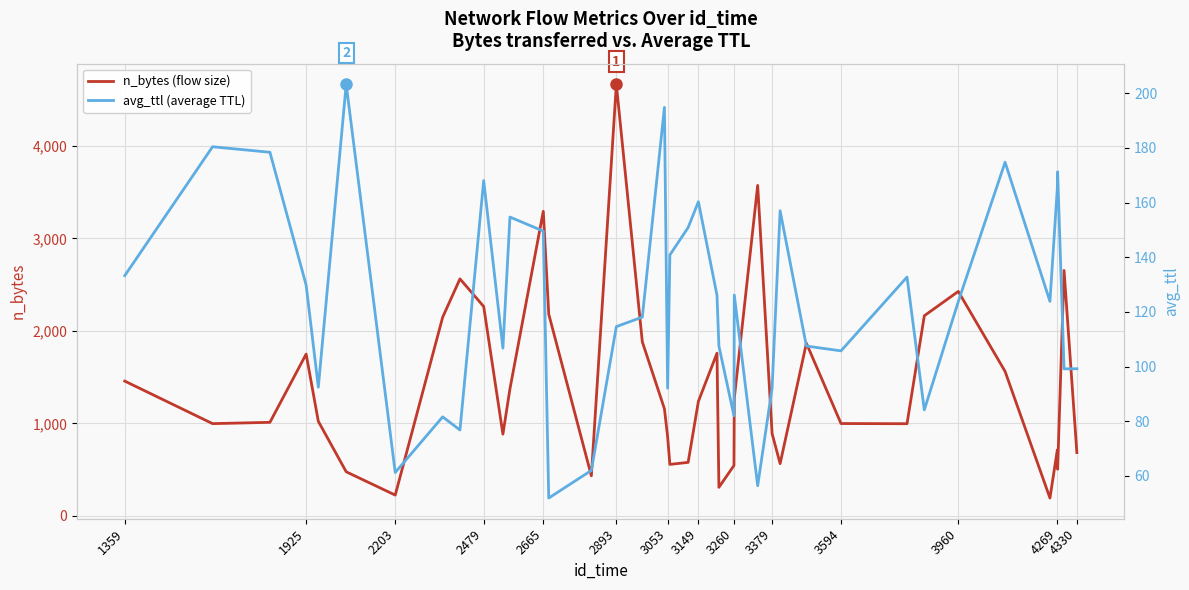

Reading left to right, list all the values displayed in this chart.

n_bytes (flow size): 1457.0	997.0	1011.0	1749.0	1022.0	476.0	224.0	2148.0	2563.0	2264.0	883.0	1374.0	3294.0	2182.0	432.0	4667.0	1882.0	1158.0	854.0	556.0	578.0	1238.0	1759.0	308.0	544.0	1271.0	3574.0	889.0	564.0	1867.0	998.0	996.0	2164.0	2427.0	1562.0	192.0	712.0	504.0	2654.0	684.0
avg_ttl (average TTL): 133.3	180.4	178.4	129.8	92.5	203.2	61.2	81.6	76.8	168.1	106.8	154.7	149.6	51.9	62.0	114.6	118.1	194.8	92.1	140.8	150.9	160.3	126.1	107.5	82.0	126.2	56.4	92.2	157.0	107.5	105.8	132.8	84.2	123.8	174.8	123.8	165.2	171.2	99.2	99.2